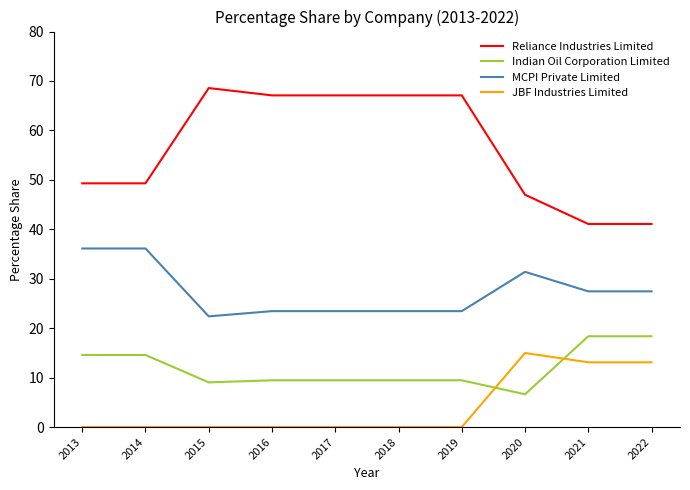

What is the total value across all series at 2014?

100.0